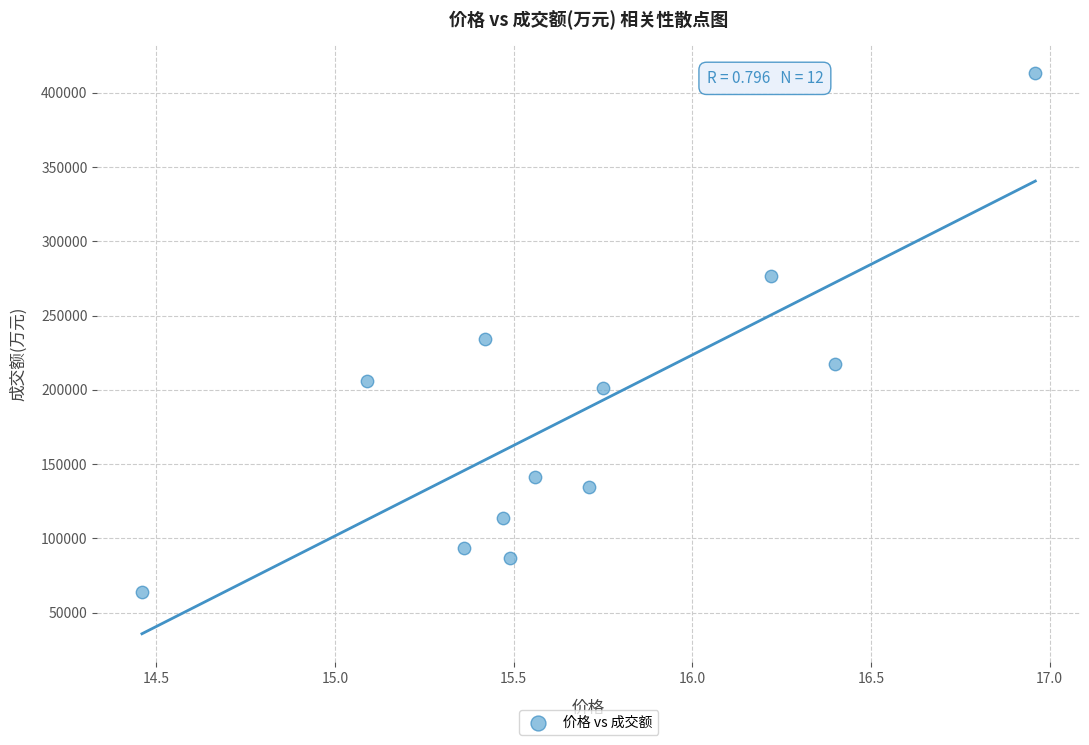

What is the range of Y values (max minus min)?

349583